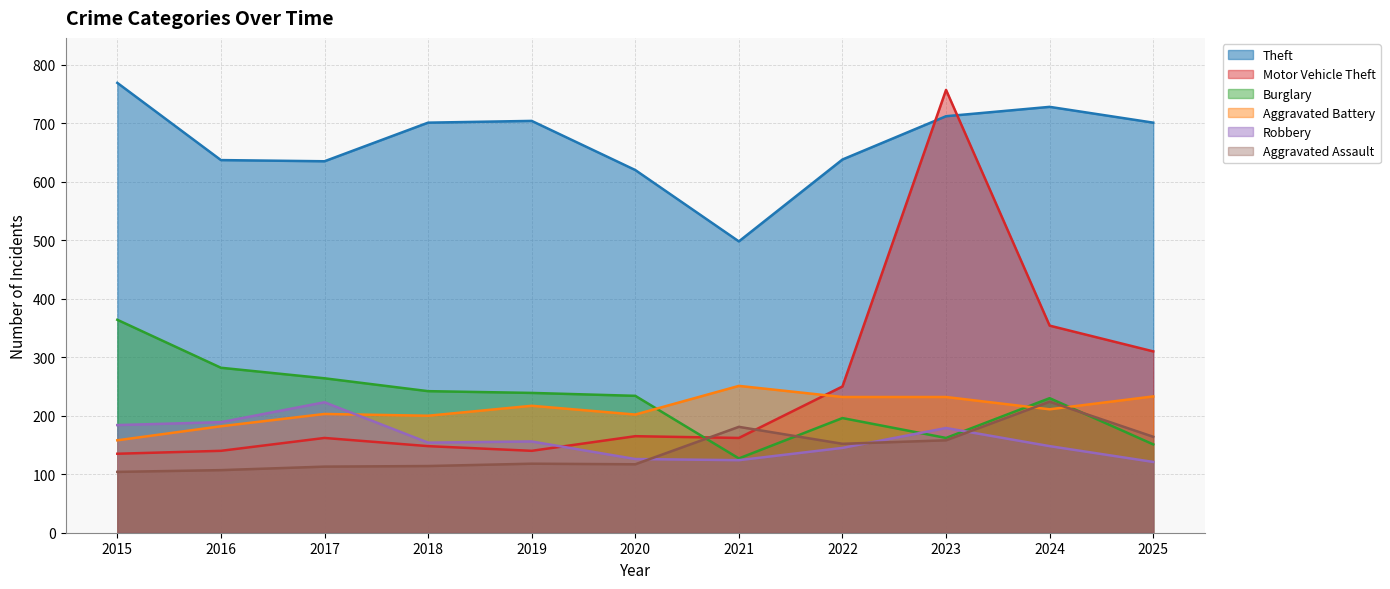

Is the value of Robbery at 2025 greater than the value of Aggravated Battery at 2025?

No